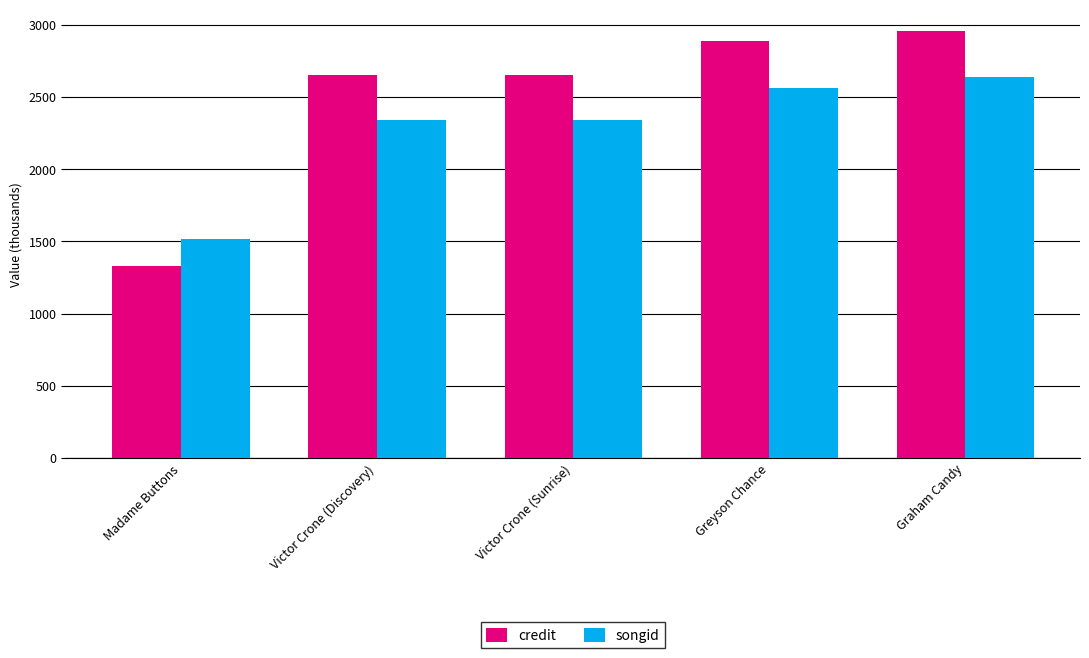

Is it true that credit equals 1046.1 at Victor Crone (Sunrise)?

False